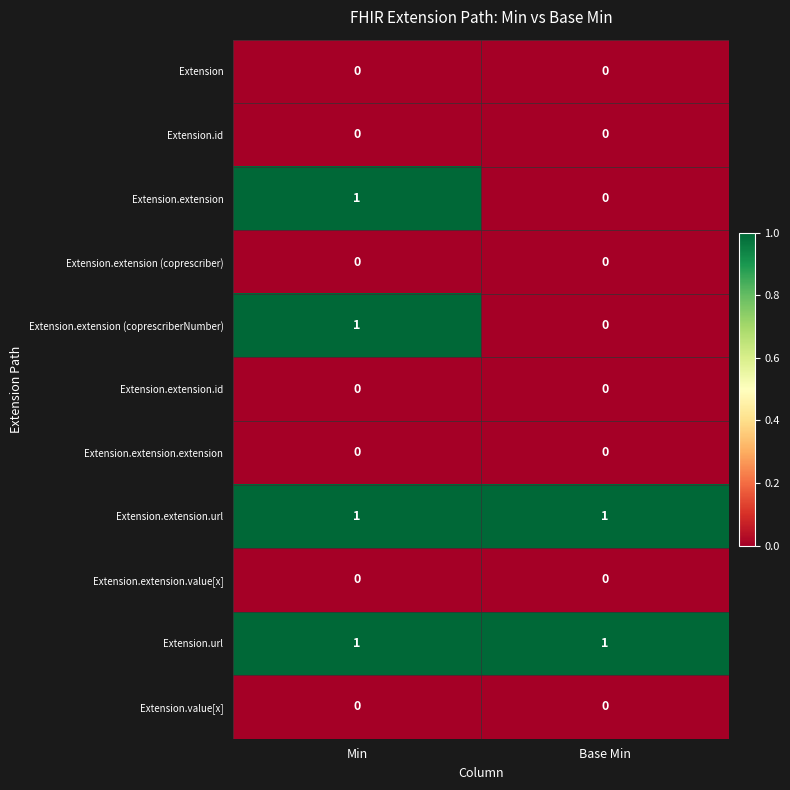

The value of Extension.extension (coprescriberNumber) at Min is 1. True or false?

True